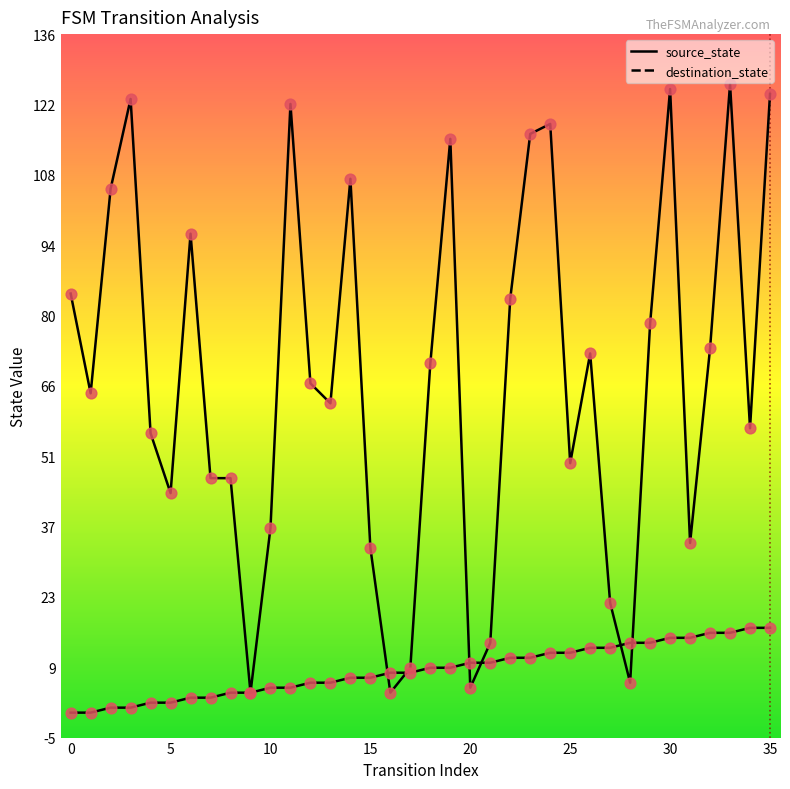

Does the chart have visible grid lines?

No